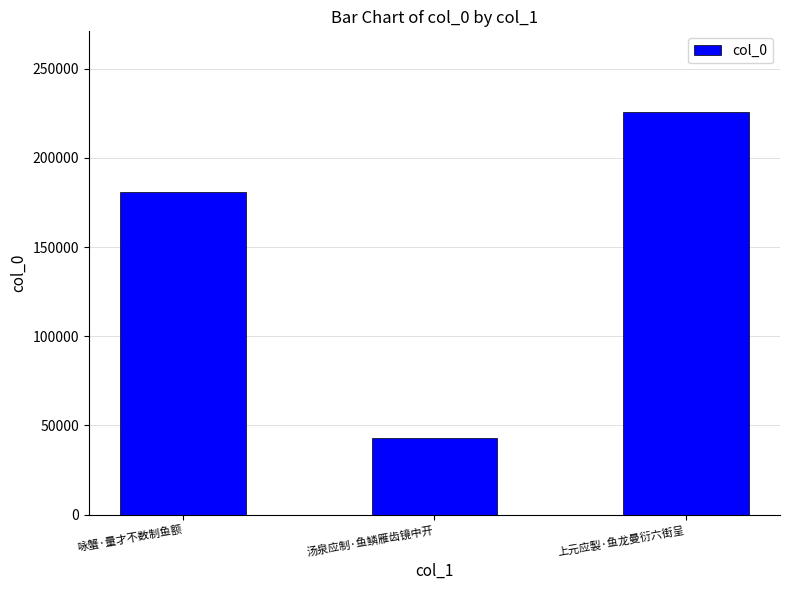

Are the bars grouped side by side (vs. stacked)?

No